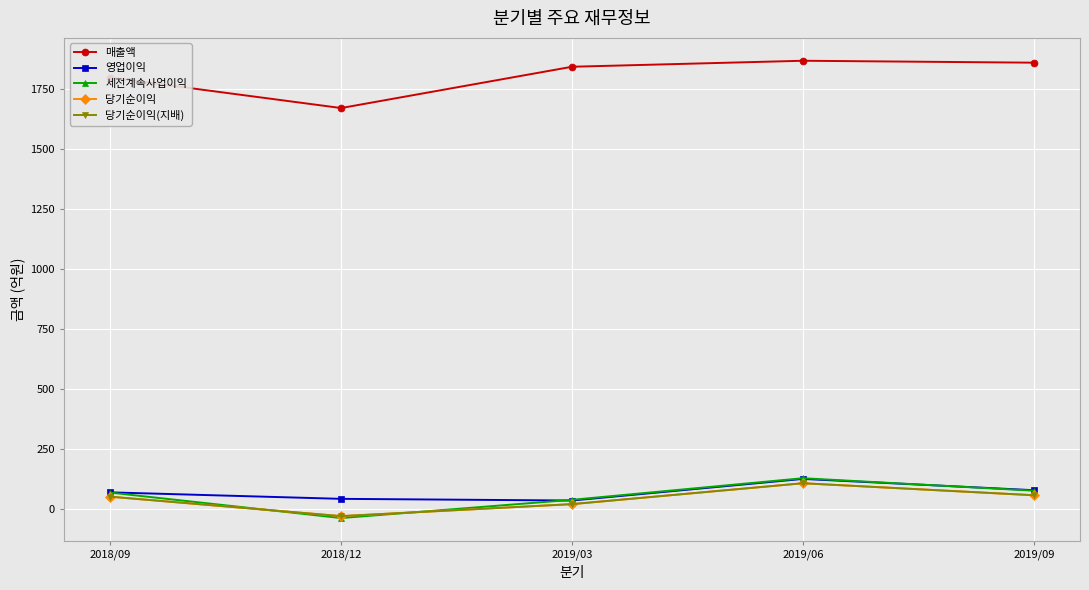

True or false: 매출액 and 당기순이익 intersect in this chart.

False